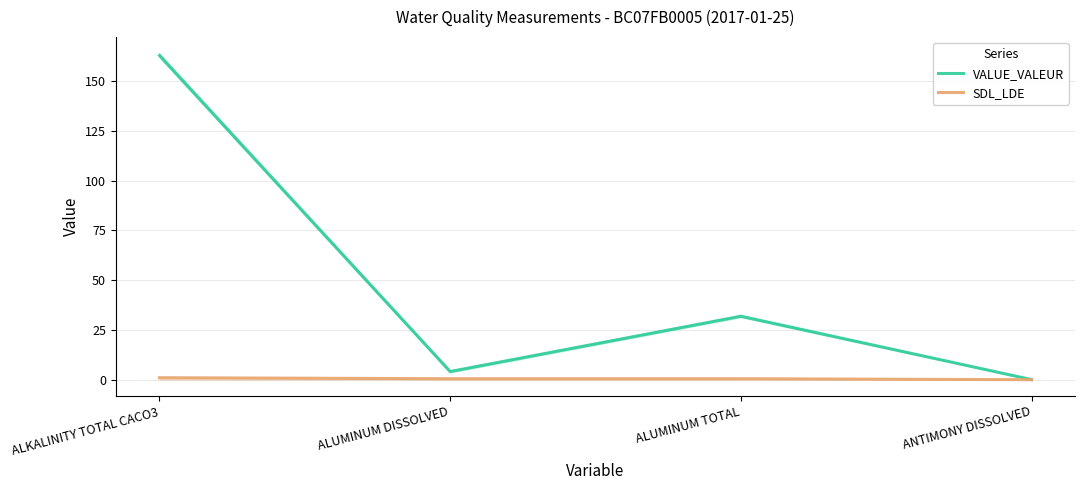

True or false: SDL_LDE has a value of 1.0 at ALKALINITY TOTAL CACO3.

True